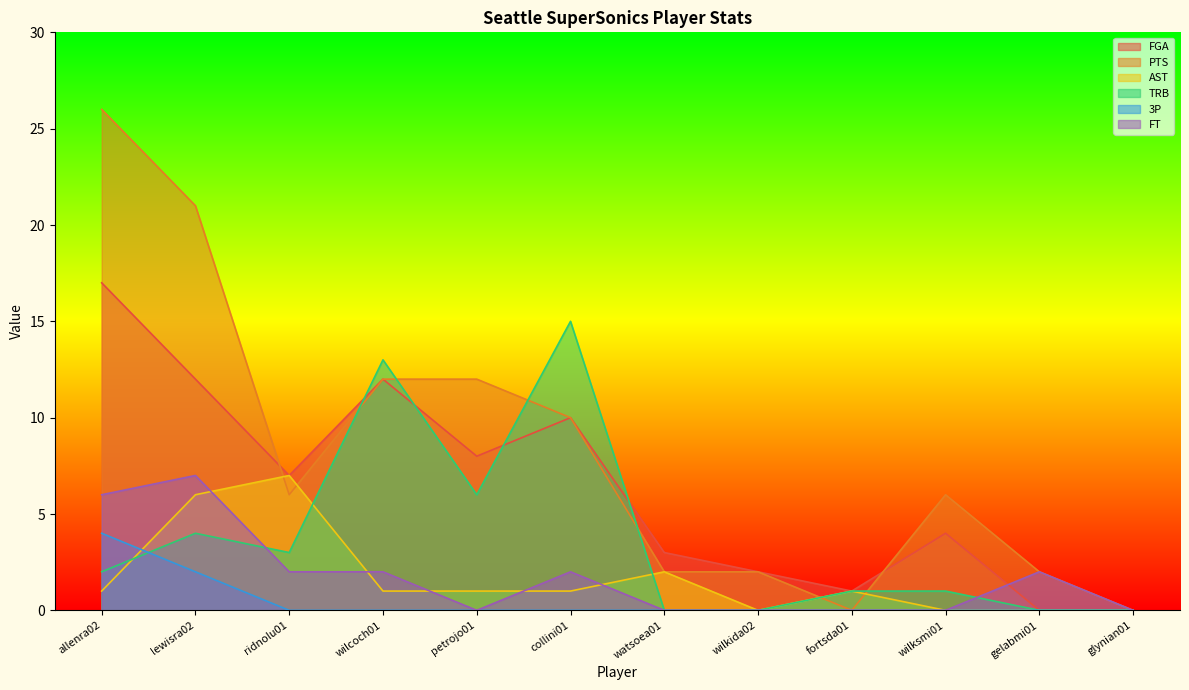

How many interior local peaks does the AST series have?

3